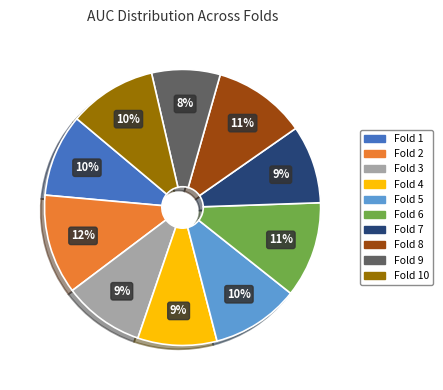

How many slices are in this pie chart?

10